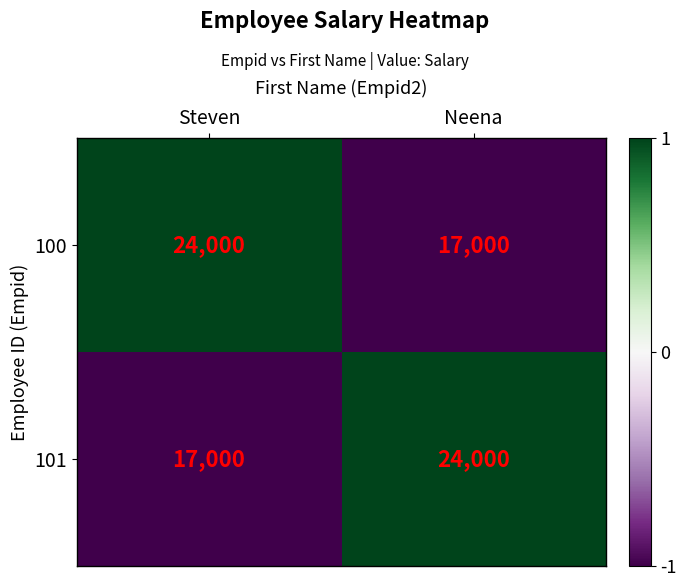

True or false: 100 has a value of 22468 at Neena.

False